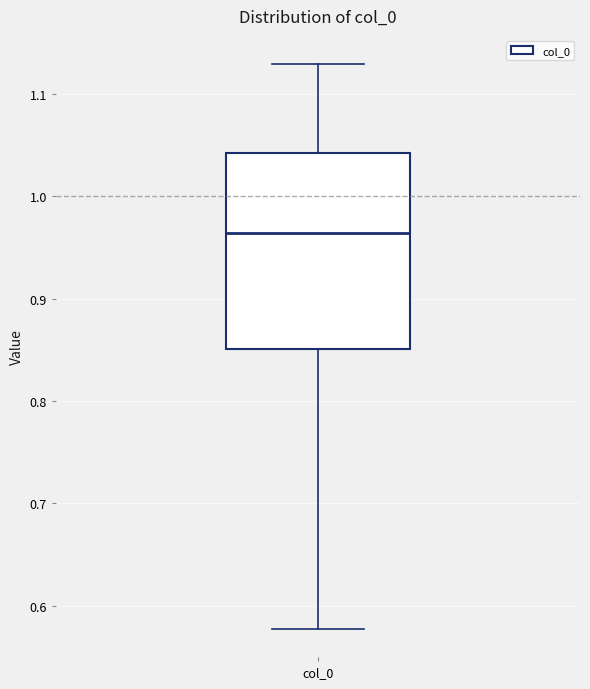

Where does the median line of the box for col_0 sit on the y-axis? The values are not printed on the chart, so give them approximately, as read against the axis.

0.96